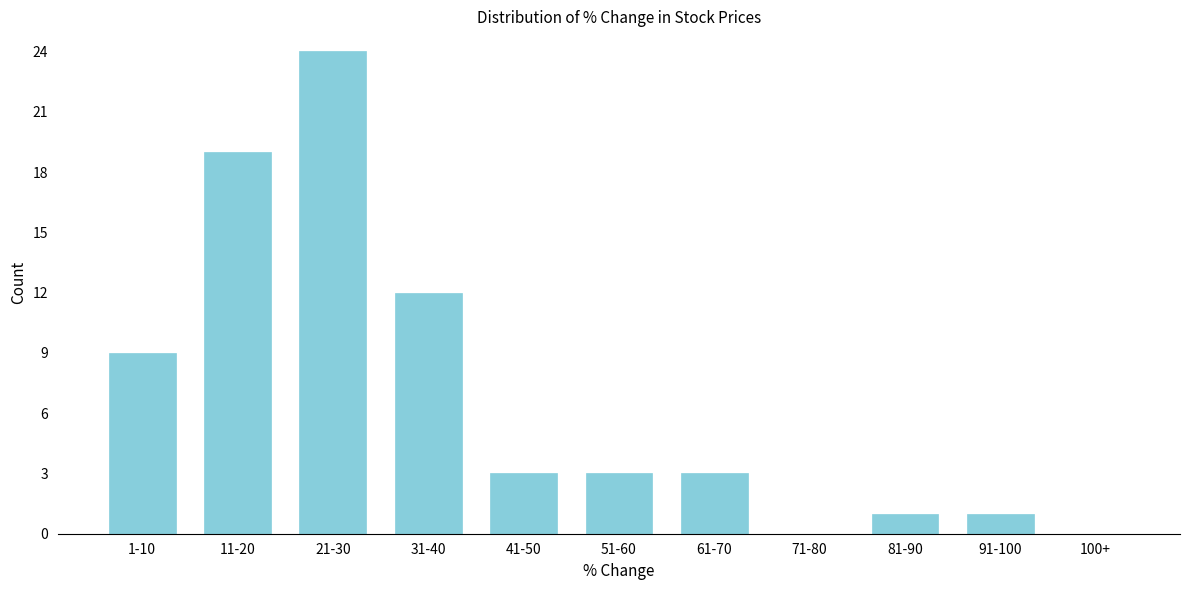

Reading right to left, list all the values displayed in this chart.

100+=0	91-100=1	81-90=1	71-80=0	61-70=3	51-60=3	41-50=3	31-40=12	21-30=24	11-20=19	1-10=9